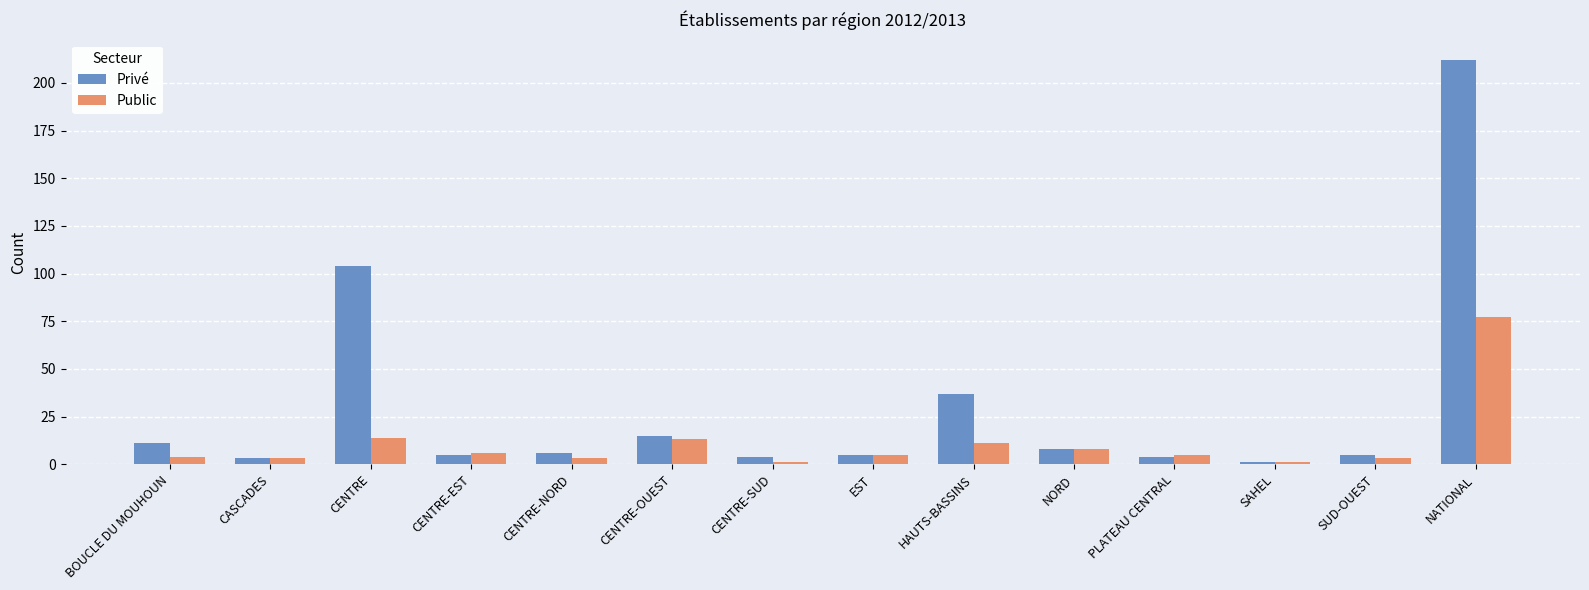

Reading left to right, what are all the values shown in this chart?

Privé: 11	3	104	5	6	15	4	5	37	8	4	1	5	212
Public: 4	3	14	6	3	13	1	5	11	8	5	1	3	77